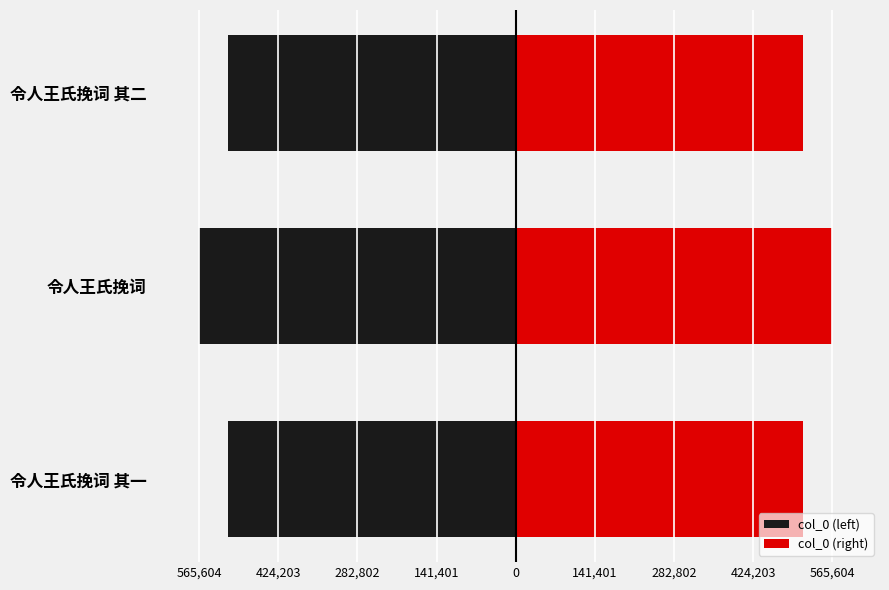

What are all the series names shown in the legend?

col_0 (left), col_0 (right)